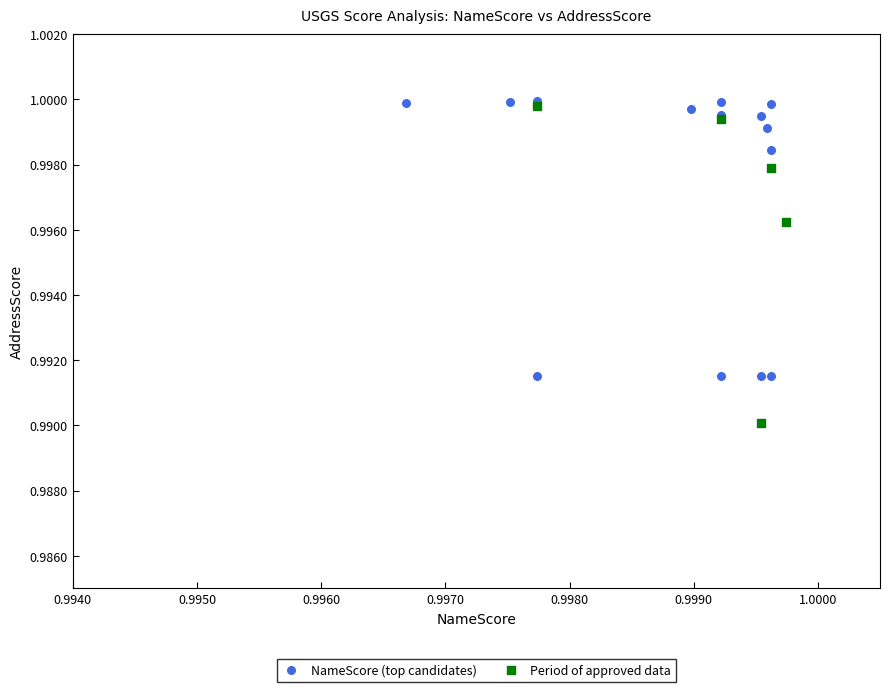

Which series reaches the maximum Y coordinate?

NameScore (top candidates)